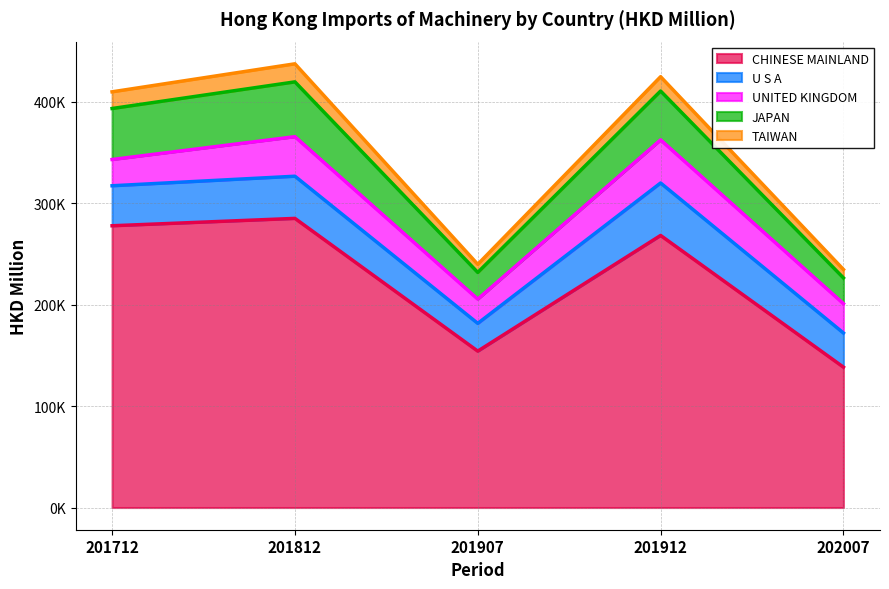

At which label does U S A reach its peak?

201912